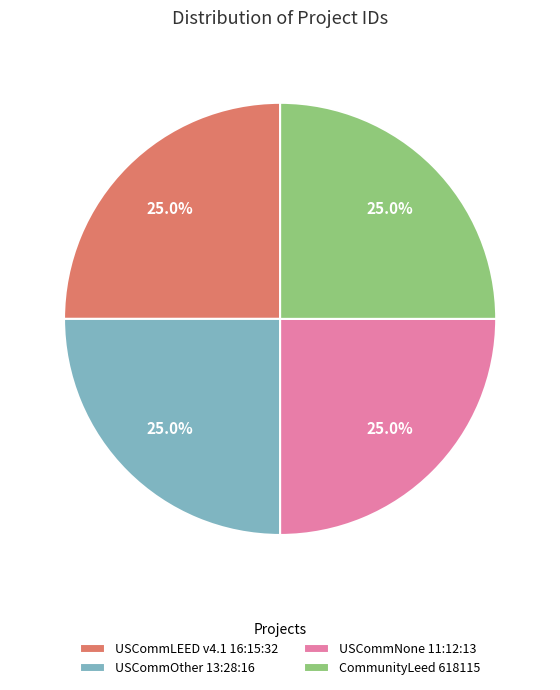

Combined, what portion of the pie is CommunityLeed 618115 and USCommLEED v4.1 16:15:32?

50.0%